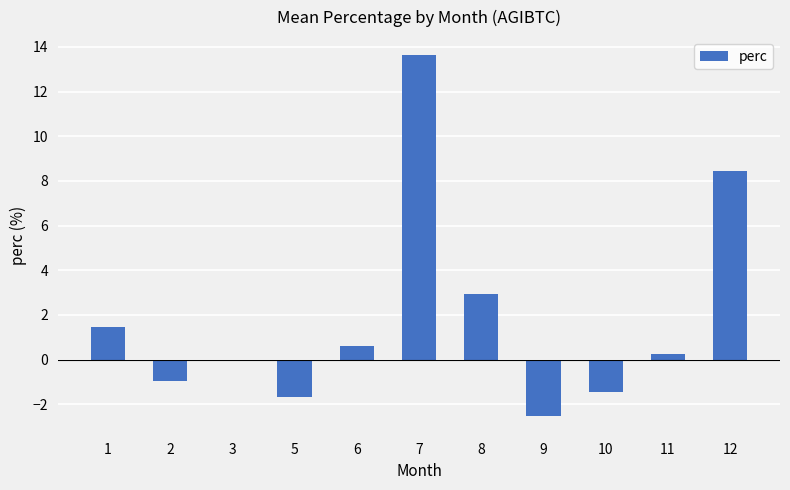

What is the difference between the values at 7 and 1?

12.2